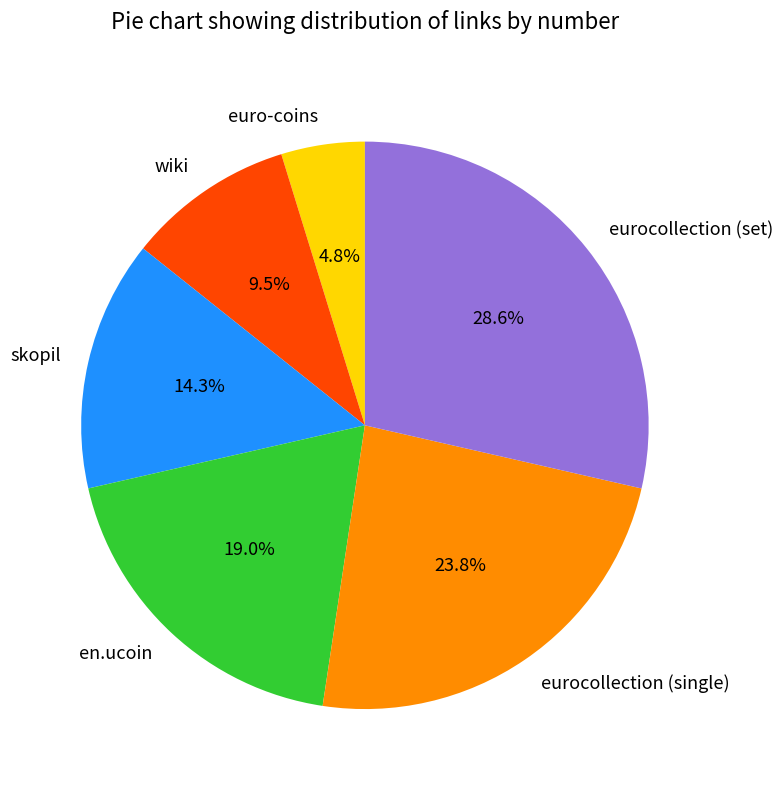

How much of the chart is everything except euro-coins?

95.2%